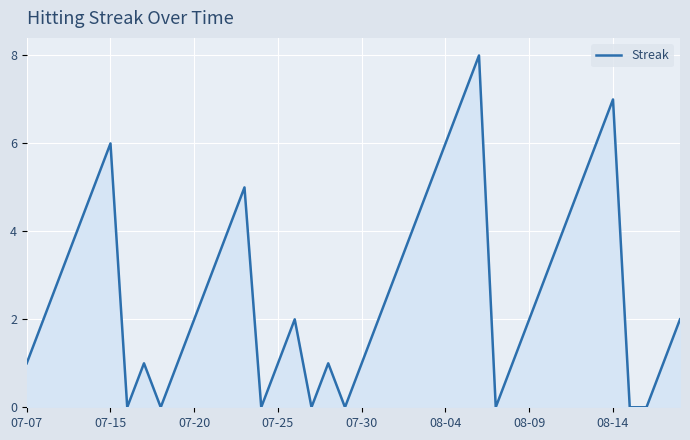

What is the average value?

3